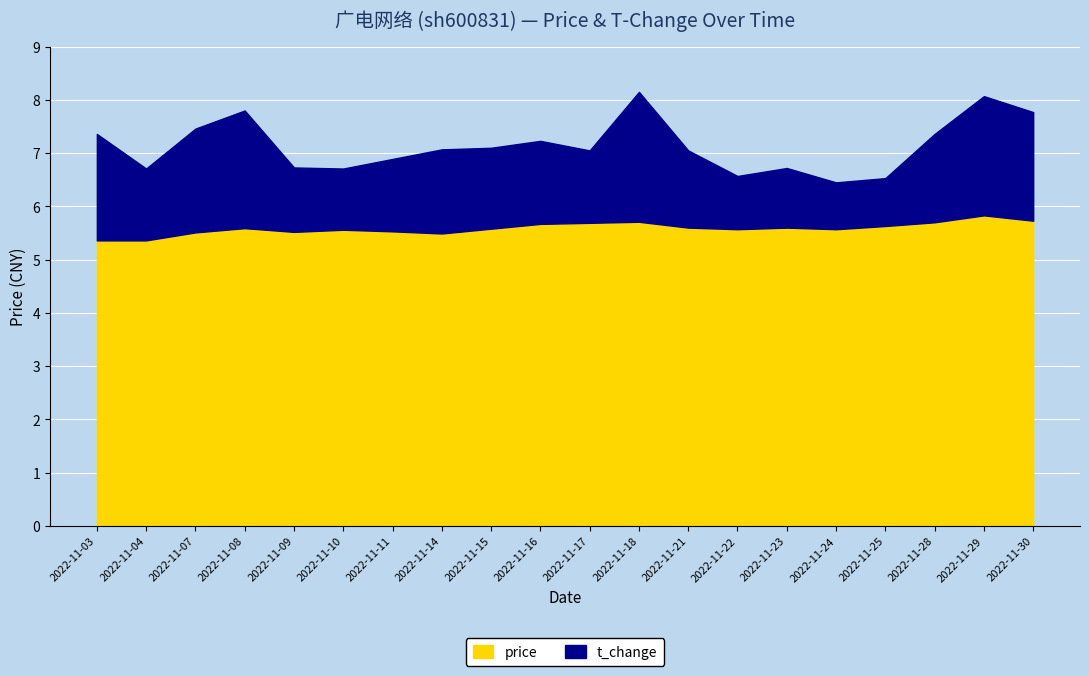

What is the spread (max minus min) of values at 2022-11-24?

4.7